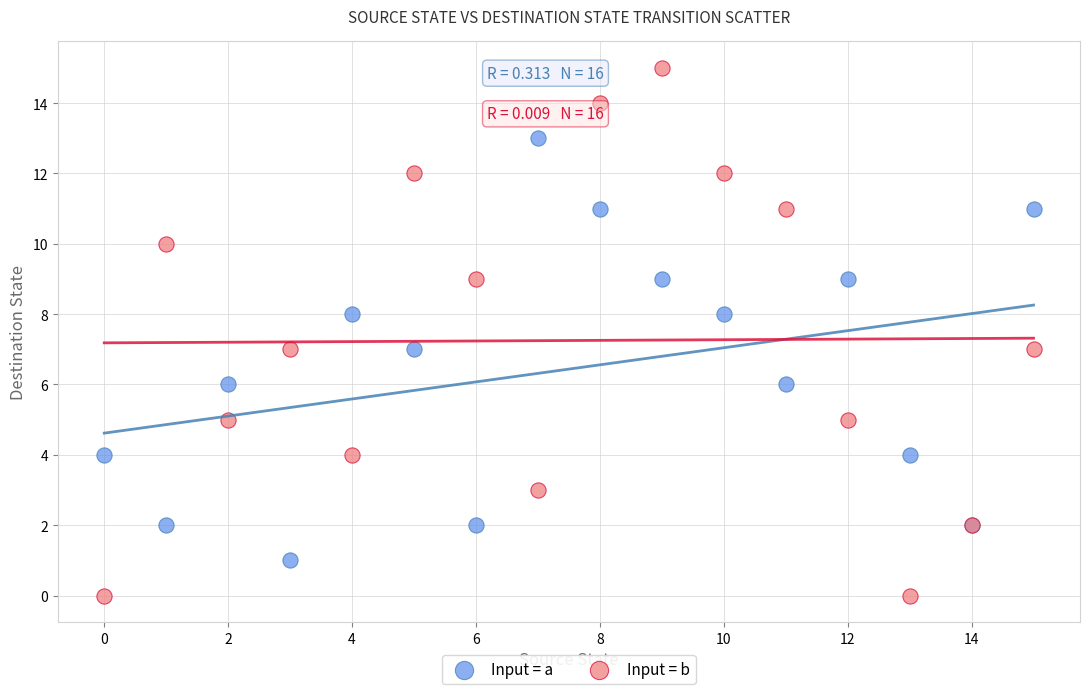

Which series has the widest spread of Y values?

Input = b